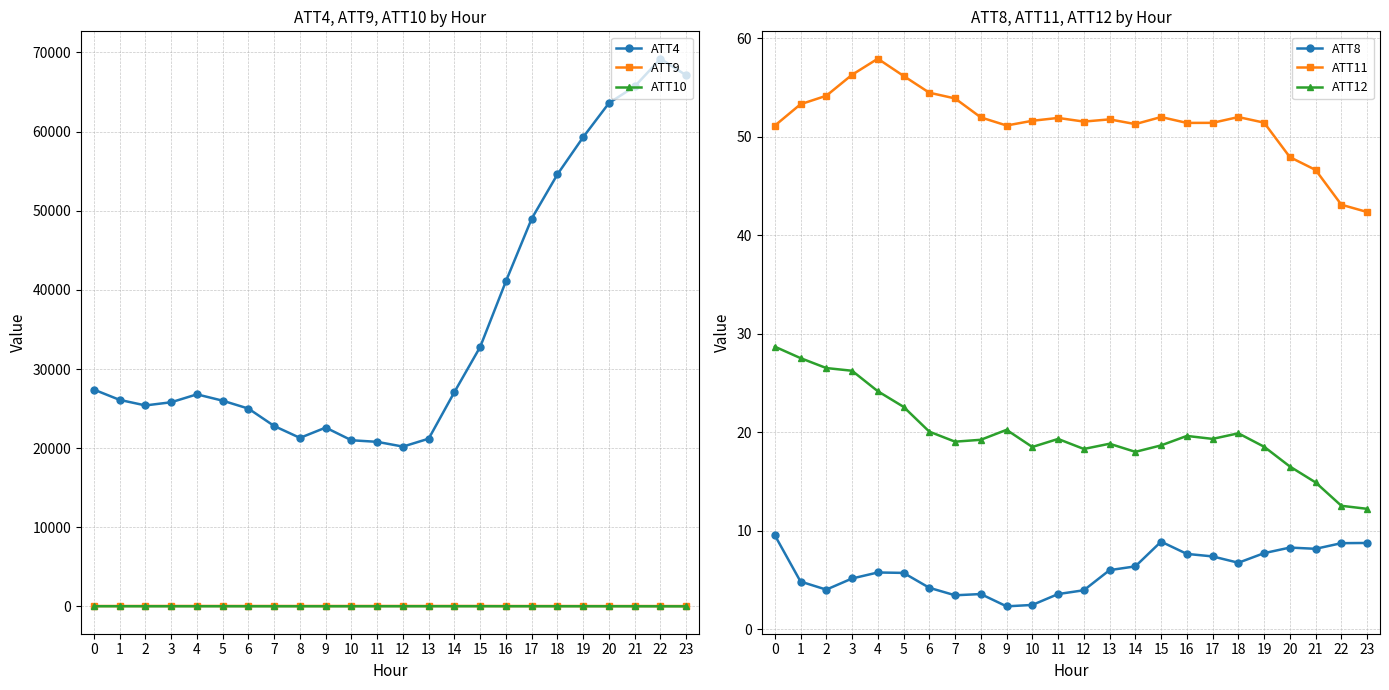

Reading right to left, extract all data points from this chart.

ATT4: 23=67100.0	22=69200.0	21=65700.0	20=63600.0	19=59300.0	18=54600.0	17=49000.0	16=41100.0	15=32800.0	14=27100.0	13=21200.0	12=20200.0	11=20800.0	10=21000.0	9=22600.0	8=21300.0	7=22800.0	6=25000.0	5=26000.0	4=26800.0	3=25800.0	2=25400.0	1=26100.0	0=27400.0
ATT9: 23=52.6	22=54.5	21=55.4	20=55.3	19=56.6	18=58.1	17=57.9	16=58.4	15=62.8	14=64.8	13=64.5	12=64.8	11=64.9	10=63.2	9=62.3	8=61.2	7=62.7	6=63.1	5=64.2	4=64.9	3=64.2	2=62.2	1=60.6	0=56.6
ATT10: 23=19.2	22=22.2	21=26.2	20=27.9	19=27.8	18=28.9	17=29.0	16=29.5	15=32.2	14=31.4	13=30.1	12=29.4	11=29.1	10=26.2	9=26.6	8=27.1	7=27.0	6=27.3	5=29.1	4=28.6	3=28.7	2=28.6	1=30.5	0=31.5
ATT8: 23=8.8	22=8.8	21=8.2	20=8.3	19=7.7	18=6.8	17=7.4	16=7.7	15=8.9	14=6.4	13=6.0	12=4.0	11=3.6	10=2.5	9=2.3	8=3.6	7=3.5	6=4.2	5=5.7	4=5.8	3=5.2	2=4.0	1=4.9	0=9.6
ATT11: 23=42.4	22=43.1	21=46.6	20=47.9	19=51.4	18=52.0	17=51.4	16=51.4	15=52.0	14=51.3	13=51.8	12=51.5	11=51.9	10=51.6	9=51.1	8=52.0	7=53.9	6=54.5	5=56.2	4=57.9	3=56.3	2=54.2	1=53.3	0=51.1
ATT12: 23=12.2	22=12.5	21=14.9	20=16.5	19=18.5	18=19.9	17=19.3	16=19.6	15=18.7	14=18.0	13=18.8	12=18.3	11=19.3	10=18.5	9=20.3	8=19.2	7=19.1	6=20.1	5=22.6	4=24.2	3=26.3	2=26.5	1=27.5	0=28.7